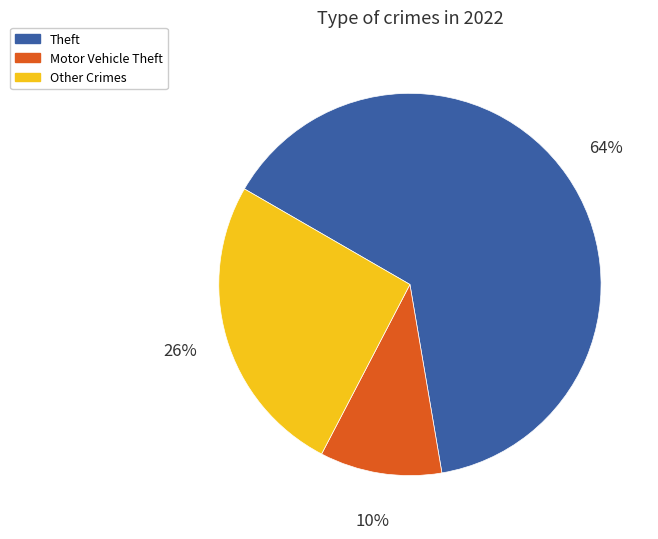

How many segments does this pie chart have?

3